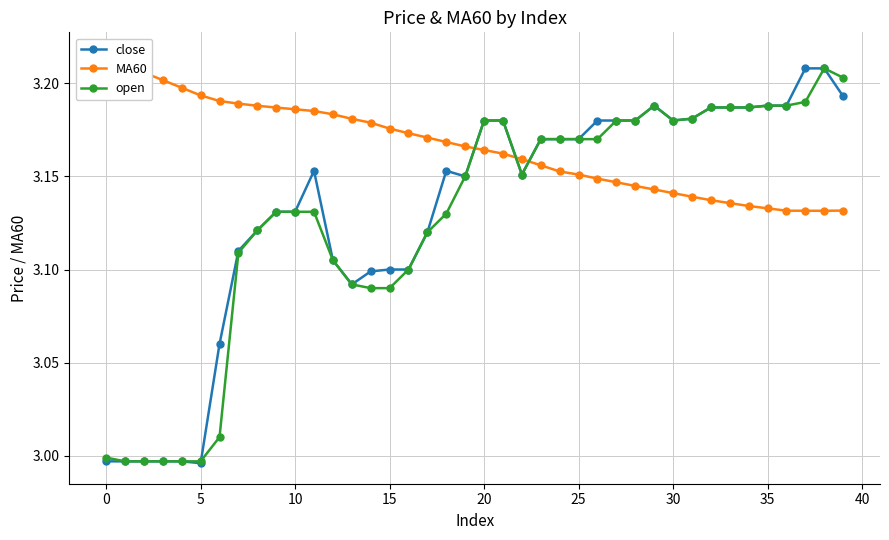

Which series ends up on top after the final intersection of close and open?

close